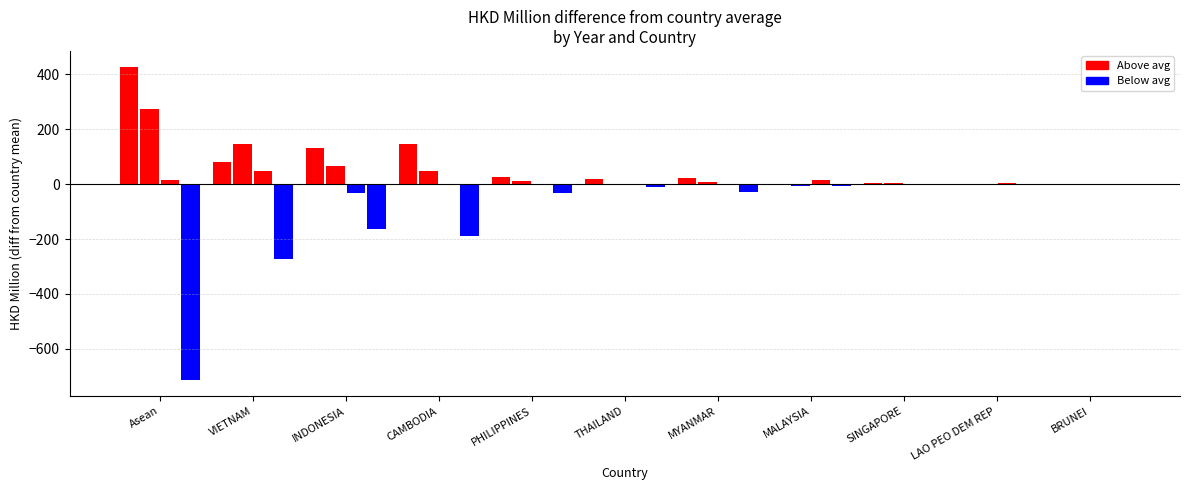

What is the difference between the second highest and second lowest values in the 201908 series?

530.3